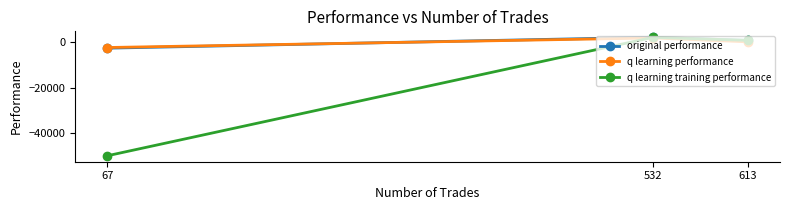

What is the difference between the maximum and minimum values in the original performance series?

4797.7